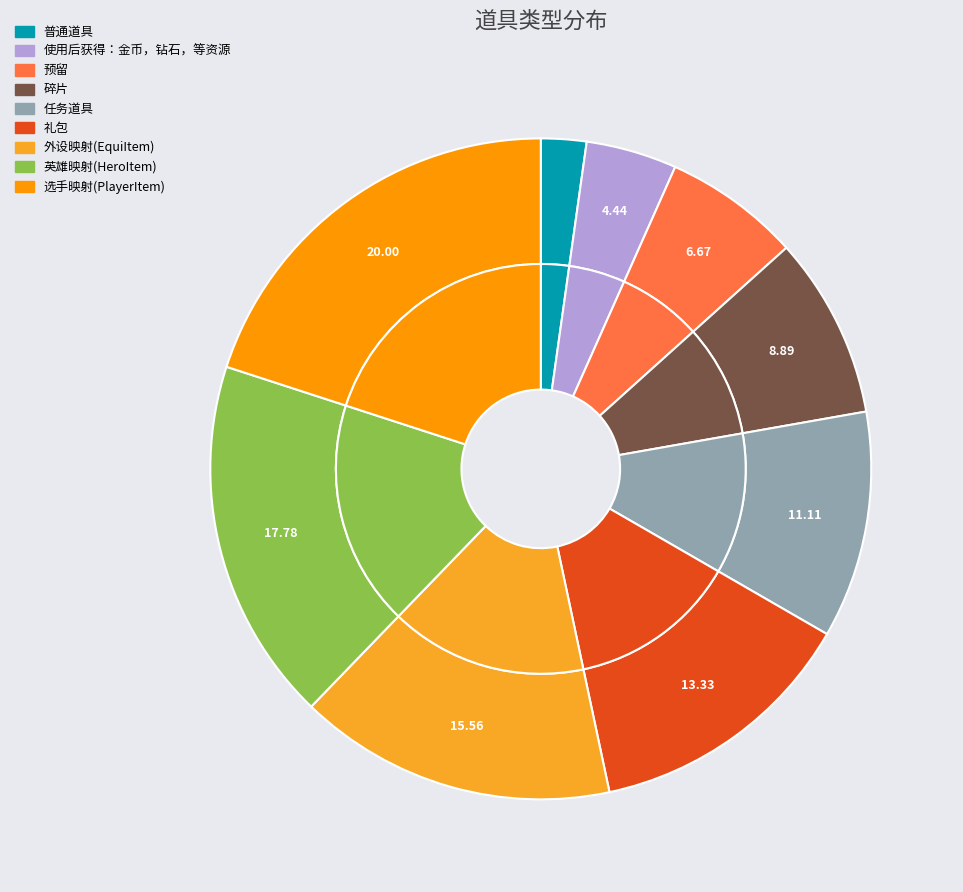

Is 外设映射(EquiItem) the majority of the pie?

No